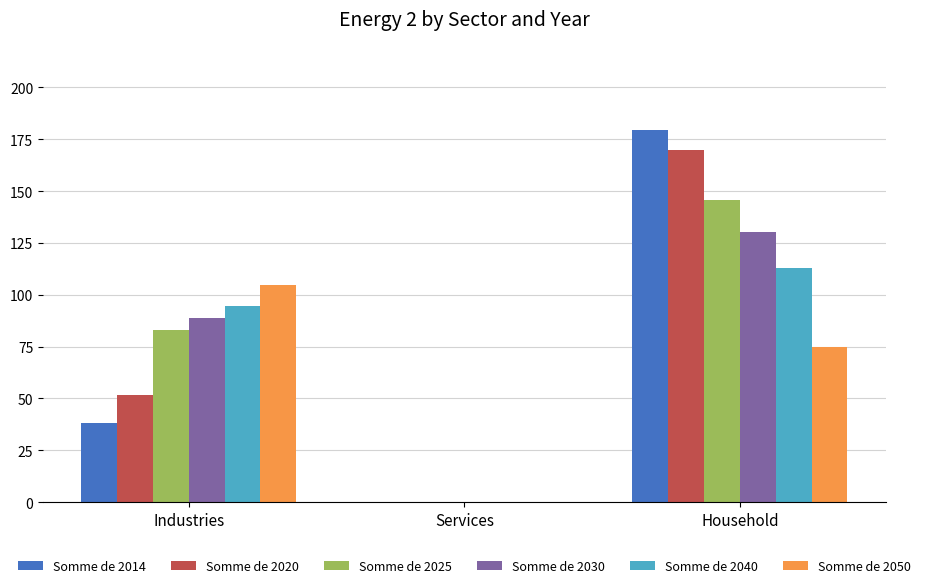

What are all the series names shown in the legend?

Somme de 2014, Somme de 2020, Somme de 2025, Somme de 2030, Somme de 2040, Somme de 2050